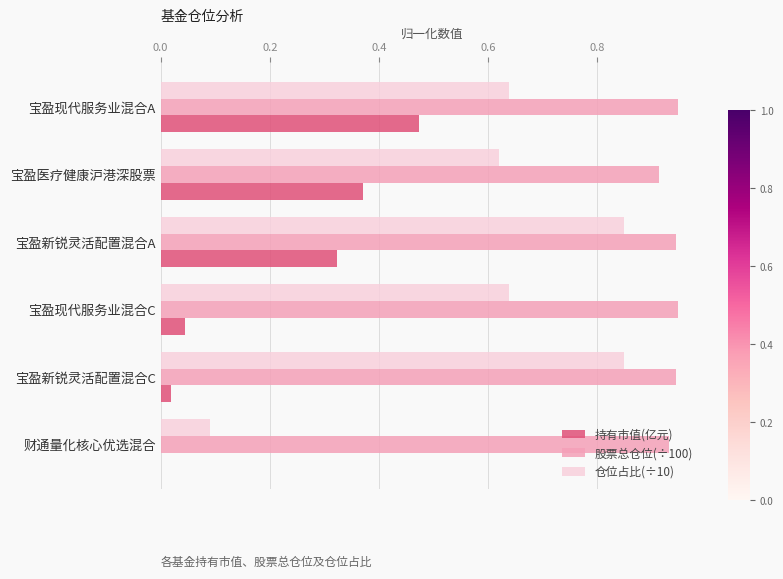

Is the value of 持有市值(亿元) at 宝盈新锐灵活配置混合C greater than the value of 股票总仓位(÷100) at 宝盈现代服务业混合C?

No